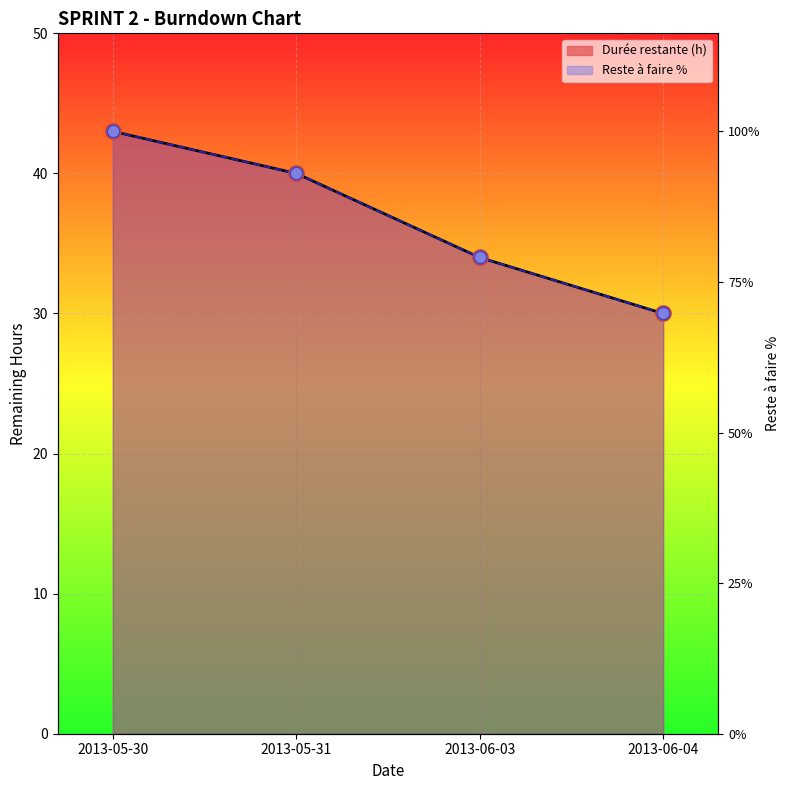

Which series has the widest spread of Y values?

Durée restante (h)